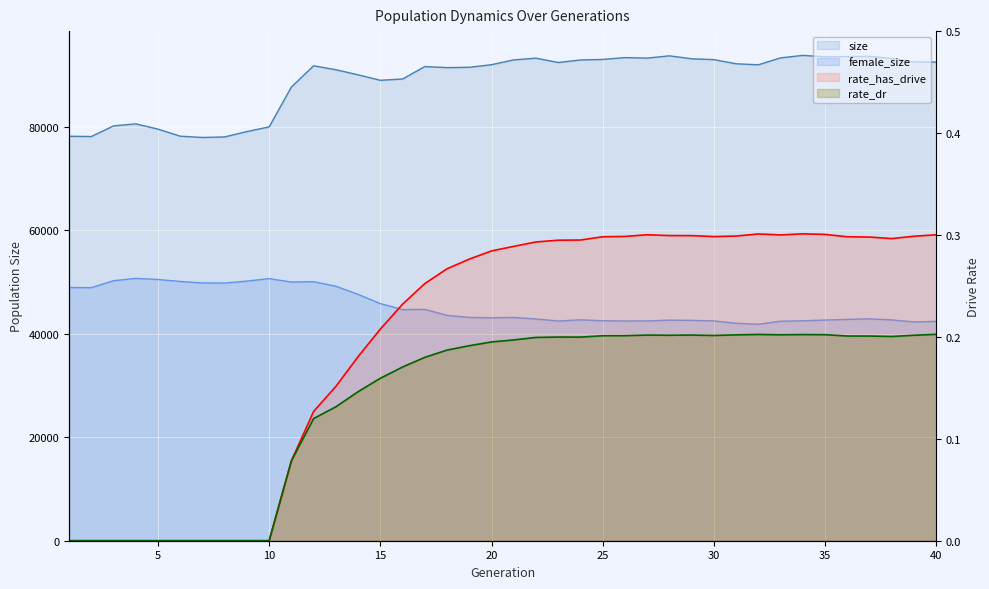

What is the difference between the second highest and second lowest values in the rate_has_drive series?

0.3